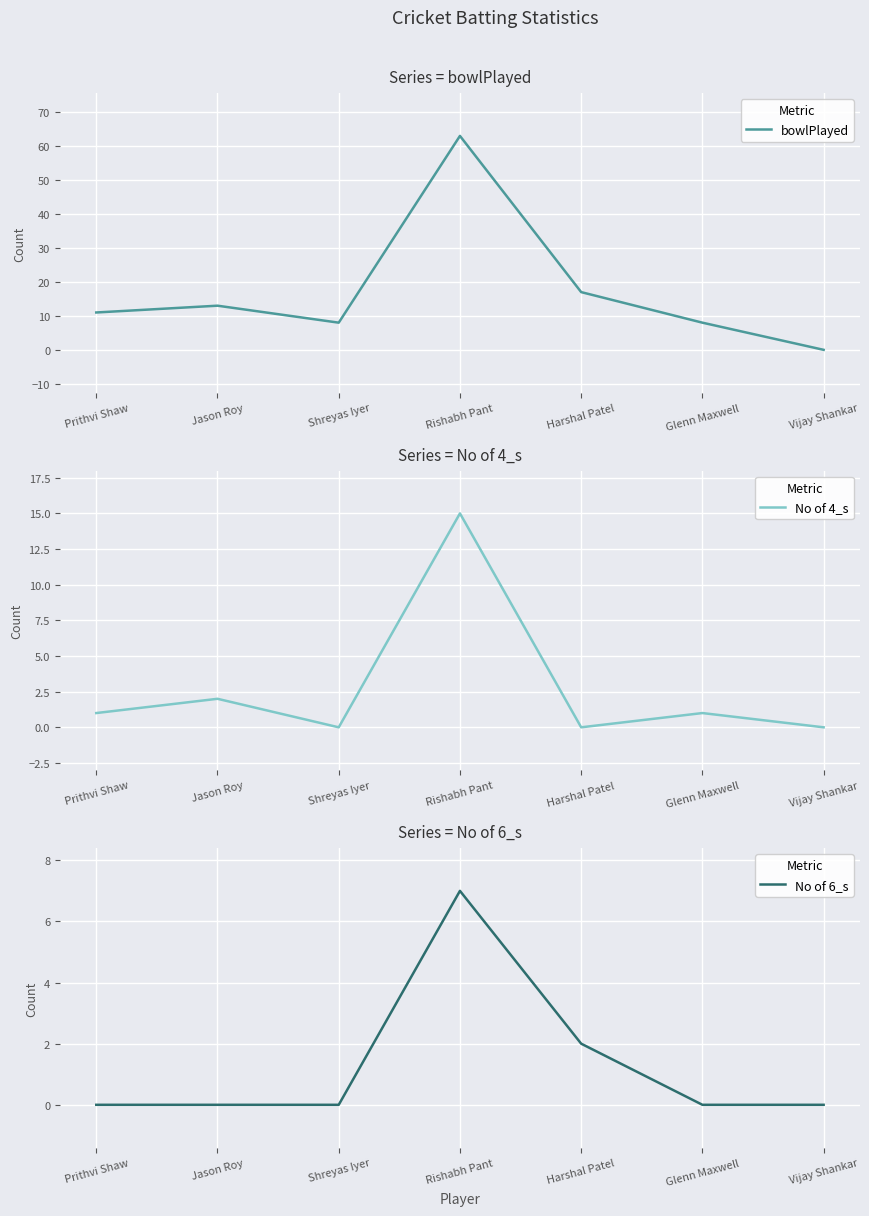

How many series are shown in this chart?

3